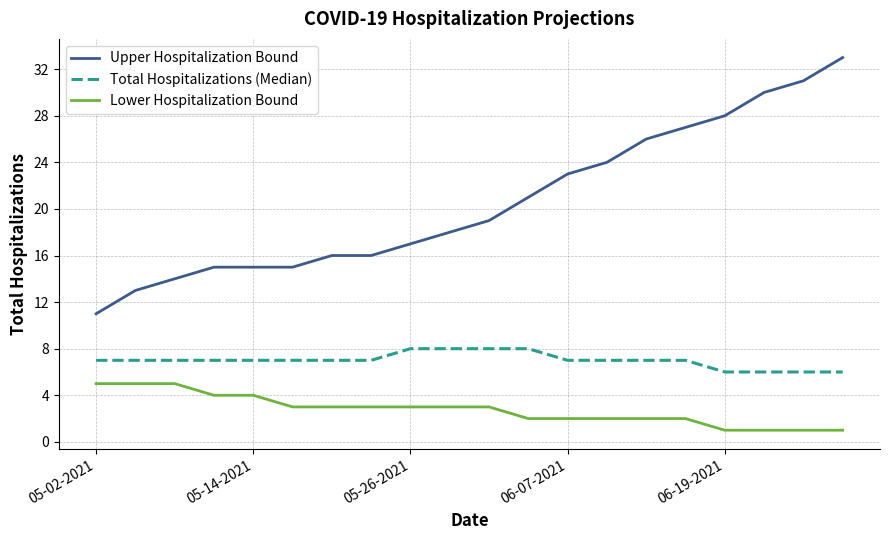

Reading right to left, extract all data points from this chart.

Upper Hospitalization Bound: 33	31	30	28	27	26	24	23	21	19	18	17	16	16	15	15	15	14	13	11
Total Hospitalizations (Median): 6	6	6	6	7	7	7	7	8	8	8	8	7	7	7	7	7	7	7	7
Lower Hospitalization Bound: 1	1	1	1	2	2	2	2	2	3	3	3	3	3	3	4	4	5	5	5